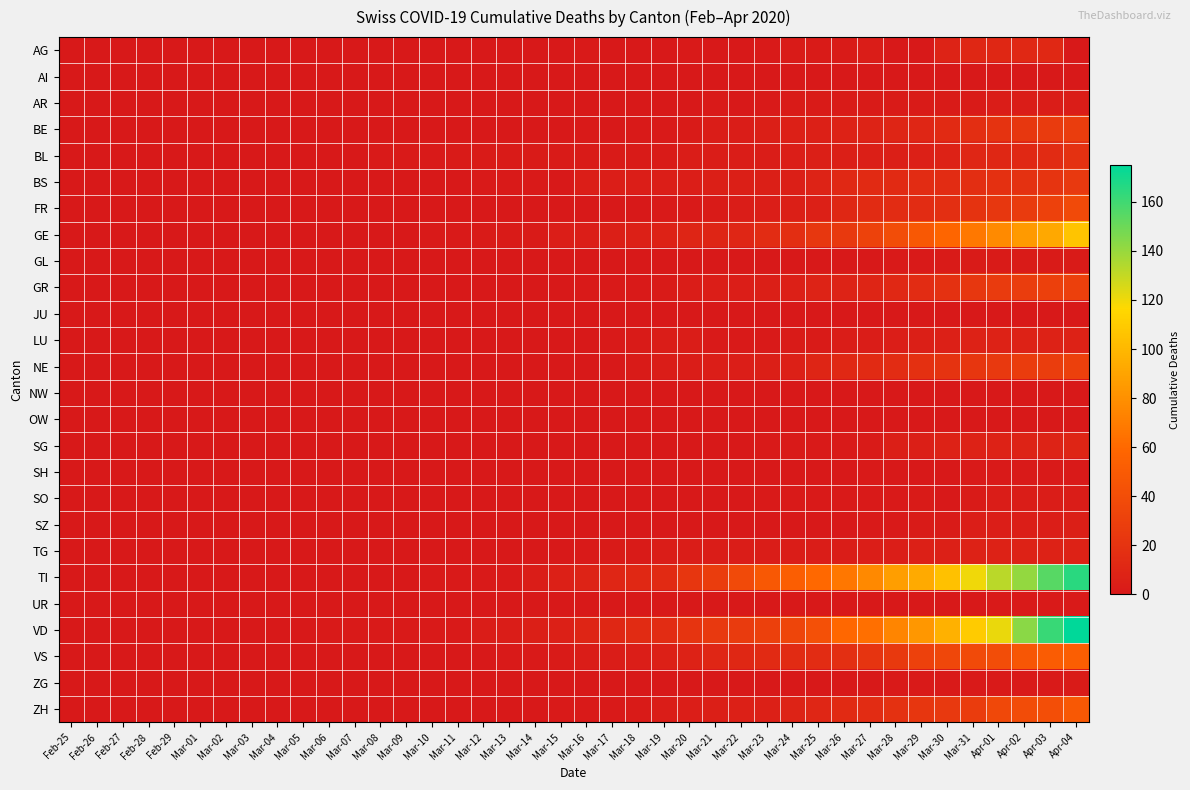

What is the total value across all series at Mar-25?

203